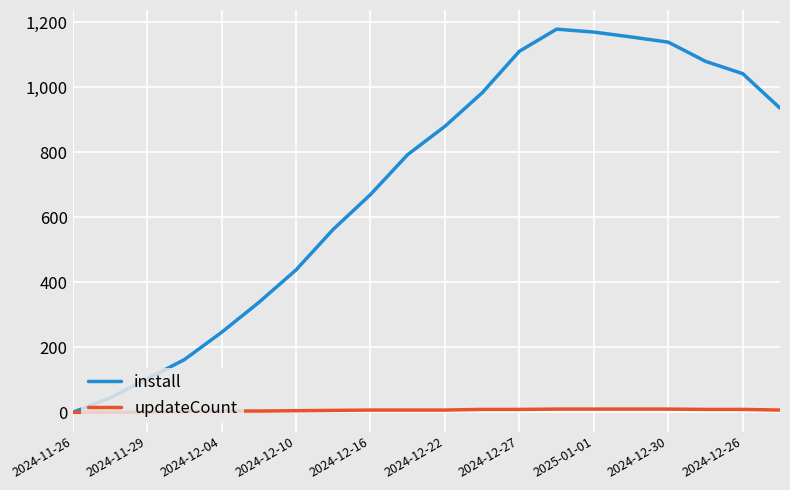

List the series in order of their overall mean, lowest first.

updateCount, install